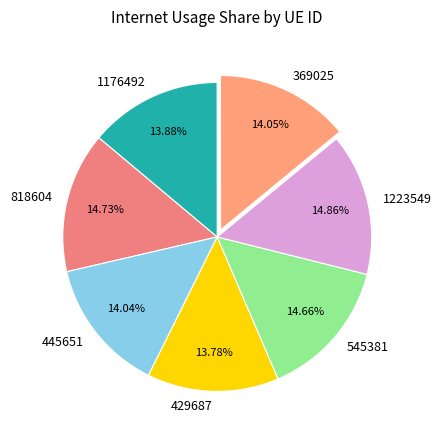

Between 369025 and 1223549, which is larger?

1223549